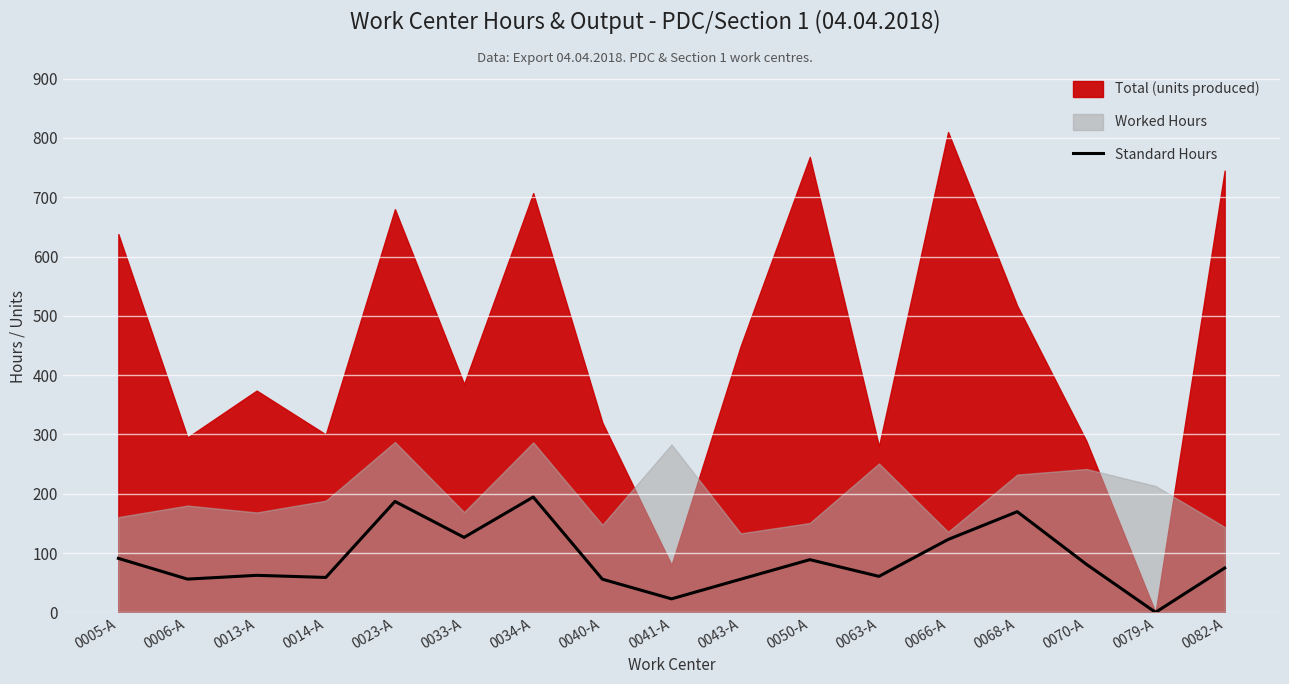

Where is the first local minimum?

0006-A